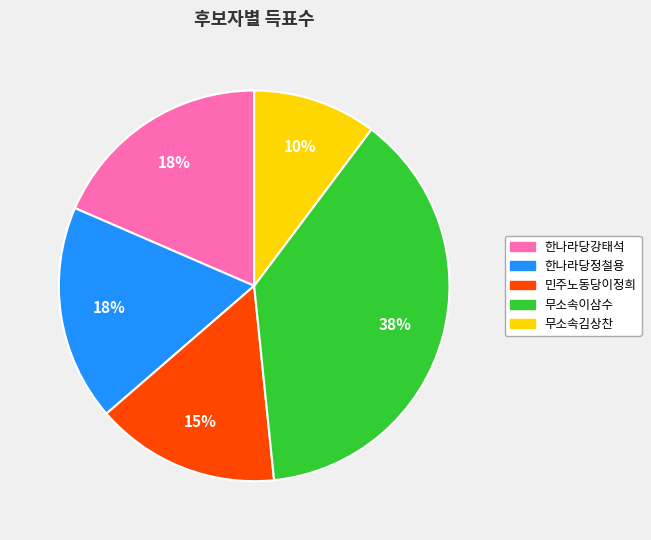

How many segments does this pie chart have?

5